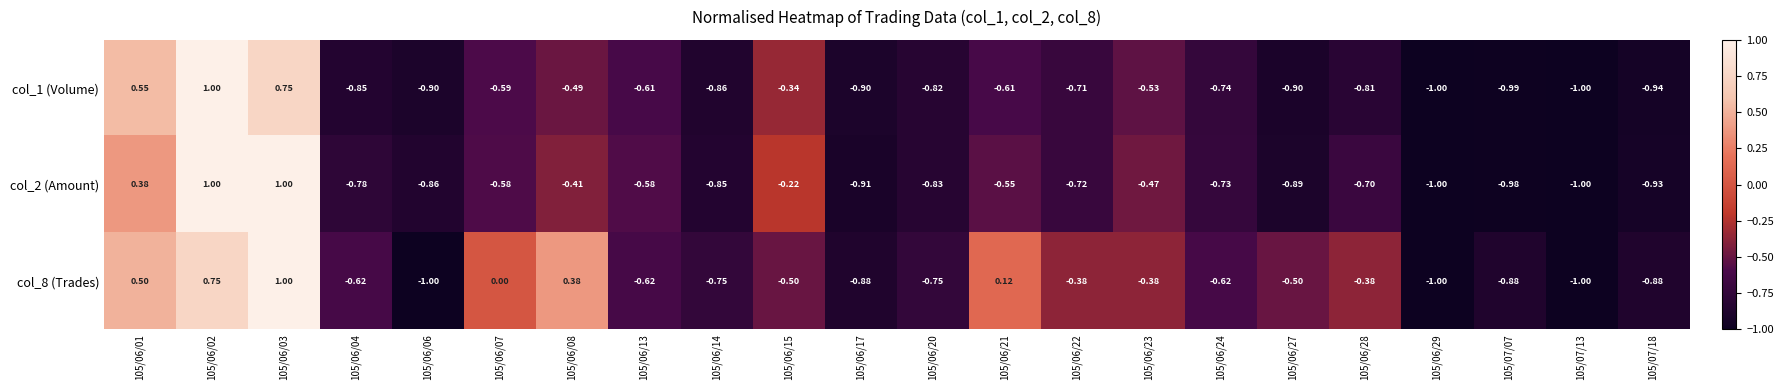

Reading left to right, list all the values displayed in this chart.

col_1 (Volume): 105/06/01=0.6	105/06/02=1.0	105/06/03=0.8	105/06/04=-0.8	105/06/06=-0.9	105/06/07=-0.6	105/06/08=-0.5	105/06/13=-0.6	105/06/14=-0.9	105/06/15=-0.3	105/06/17=-0.9	105/06/20=-0.8	105/06/21=-0.6	105/06/22=-0.7	105/06/23=-0.5	105/06/24=-0.7	105/06/27=-0.9	105/06/28=-0.8	105/06/29=-1.0	105/07/07=-1.0	105/07/13=-1.0	105/07/18=-0.9
col_2 (Amount): 105/06/01=0.4	105/06/02=1.0	105/06/03=1.0	105/06/04=-0.8	105/06/06=-0.9	105/06/07=-0.6	105/06/08=-0.4	105/06/13=-0.6	105/06/14=-0.8	105/06/15=-0.2	105/06/17=-0.9	105/06/20=-0.8	105/06/21=-0.6	105/06/22=-0.7	105/06/23=-0.5	105/06/24=-0.7	105/06/27=-0.9	105/06/28=-0.7	105/06/29=-1.0	105/07/07=-1.0	105/07/13=-1.0	105/07/18=-0.9
col_8 (Trades): 105/06/01=0.5	105/06/02=0.8	105/06/03=1.0	105/06/04=-0.6	105/06/06=-1.0	105/06/07=0.0	105/06/08=0.4	105/06/13=-0.6	105/06/14=-0.8	105/06/15=-0.5	105/06/17=-0.9	105/06/20=-0.8	105/06/21=0.1	105/06/22=-0.4	105/06/23=-0.4	105/06/24=-0.6	105/06/27=-0.5	105/06/28=-0.4	105/06/29=-1.0	105/07/07=-0.9	105/07/13=-1.0	105/07/18=-0.9